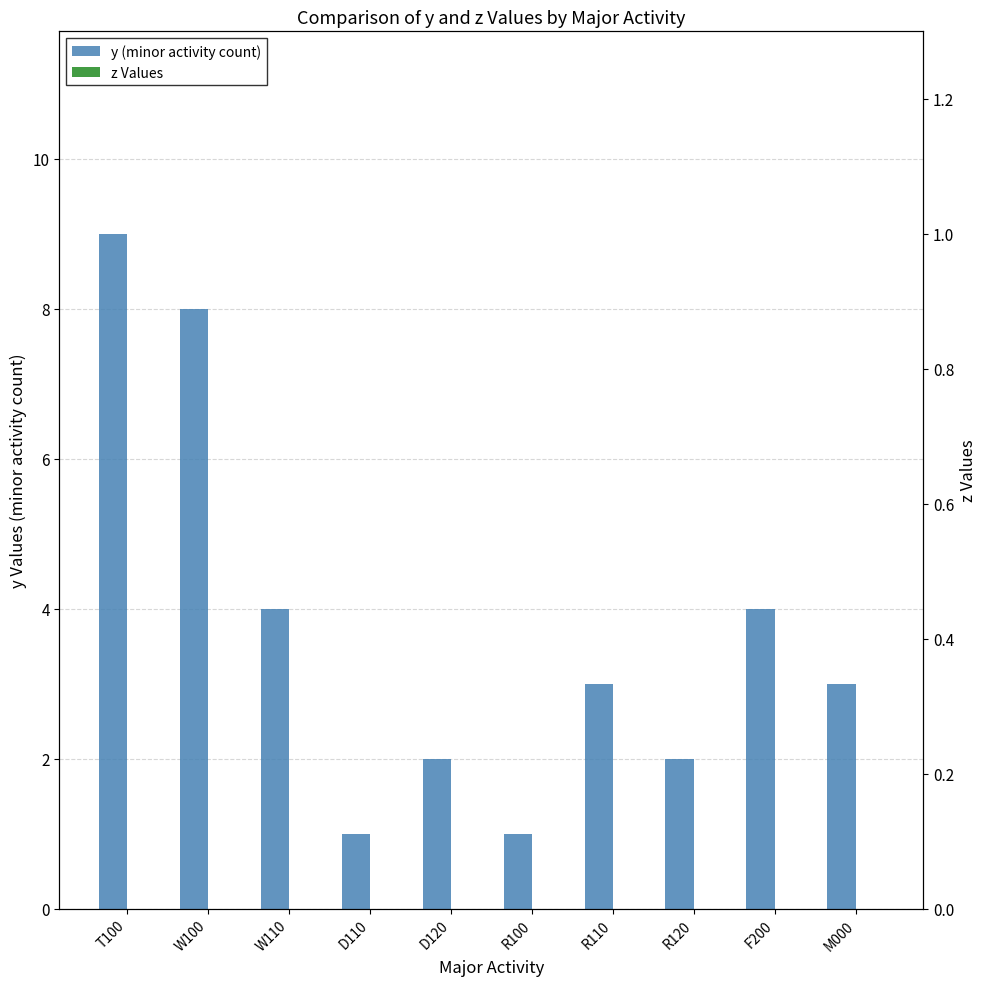

Reading left to right, list all the values displayed in this chart.

y (minor activity count): T100=9	W100=8	W110=4	D110=1	D120=2	R100=1	R110=3	R120=2	F200=4	M000=3
z Values: T100=0	W100=0	W110=0	D110=0	D120=0	R100=0	R110=0	R120=0	F200=0	M000=0